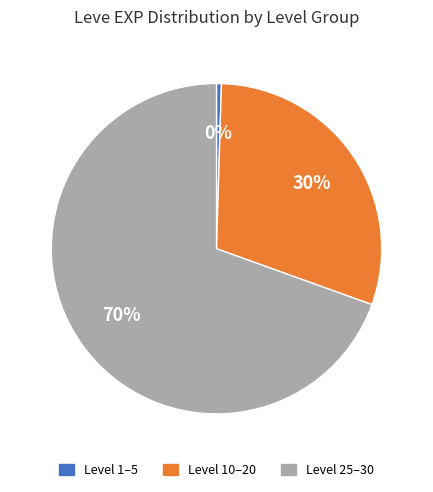

Between Level 1–5 and Level 25–30, which is larger?

Level 25–30